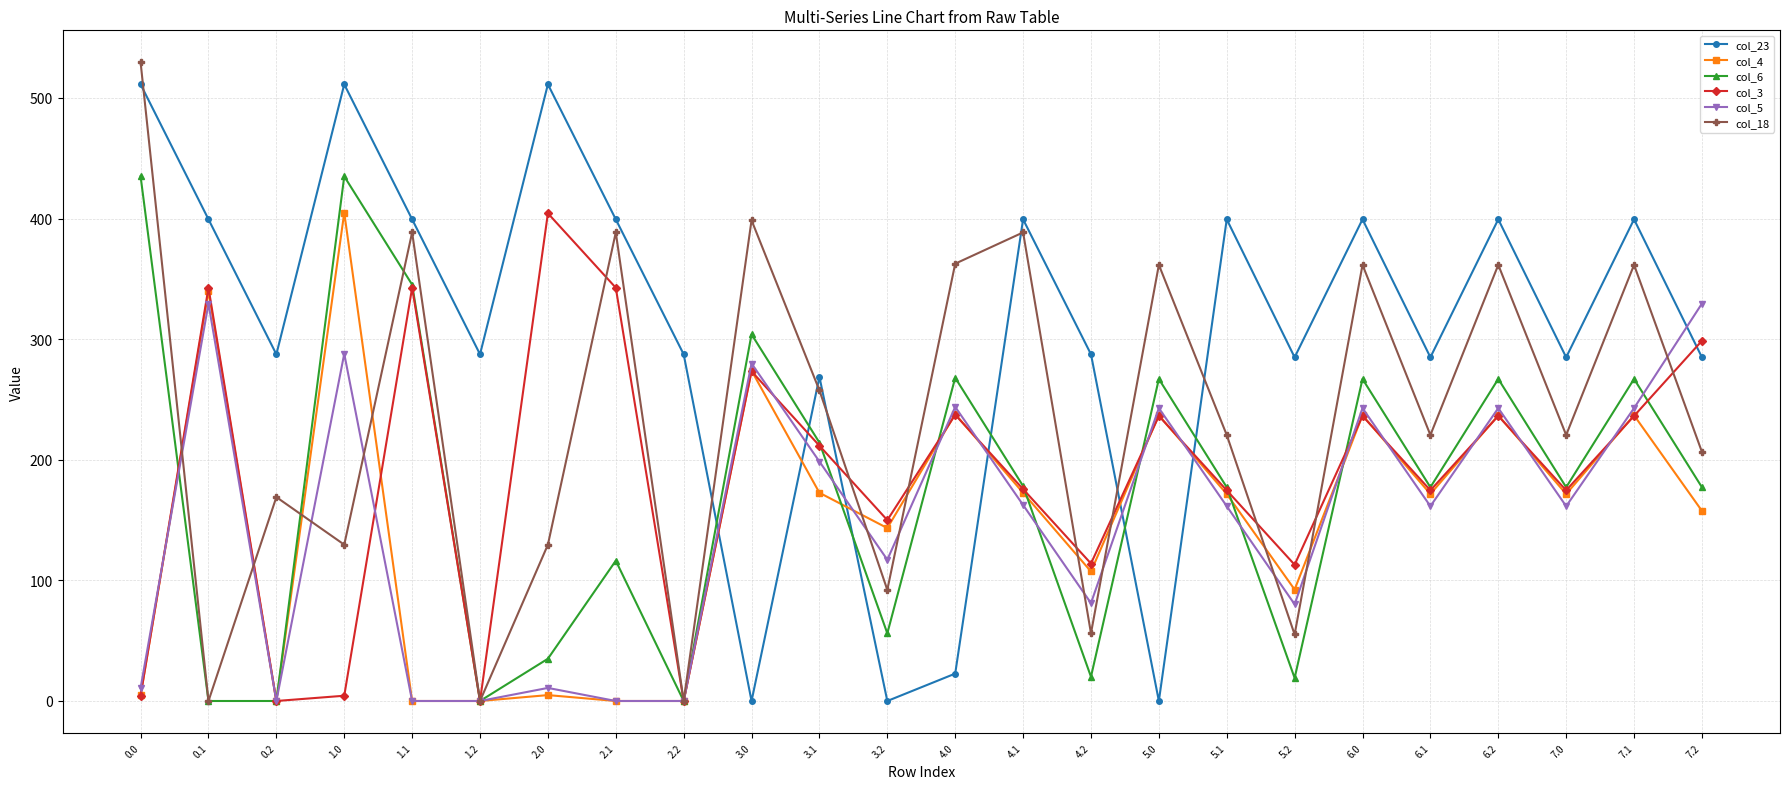

Does the chart display data point markers on the line(s)?

Yes